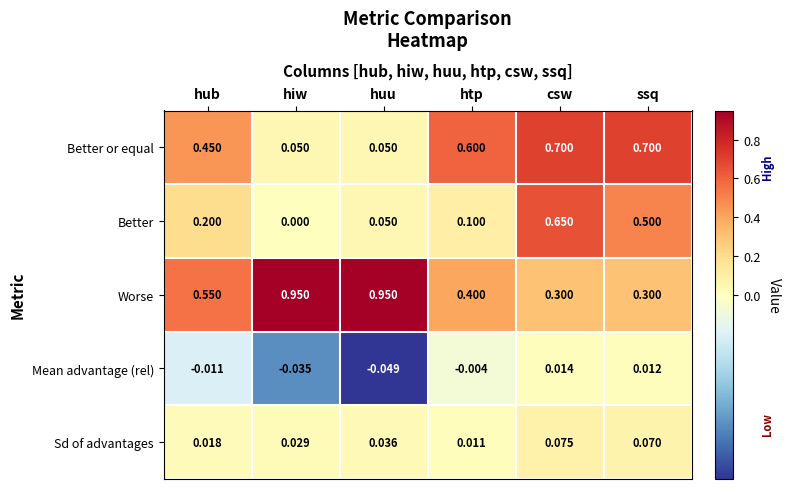

Between hub and ssq, which series saw the biggest shift?

Better